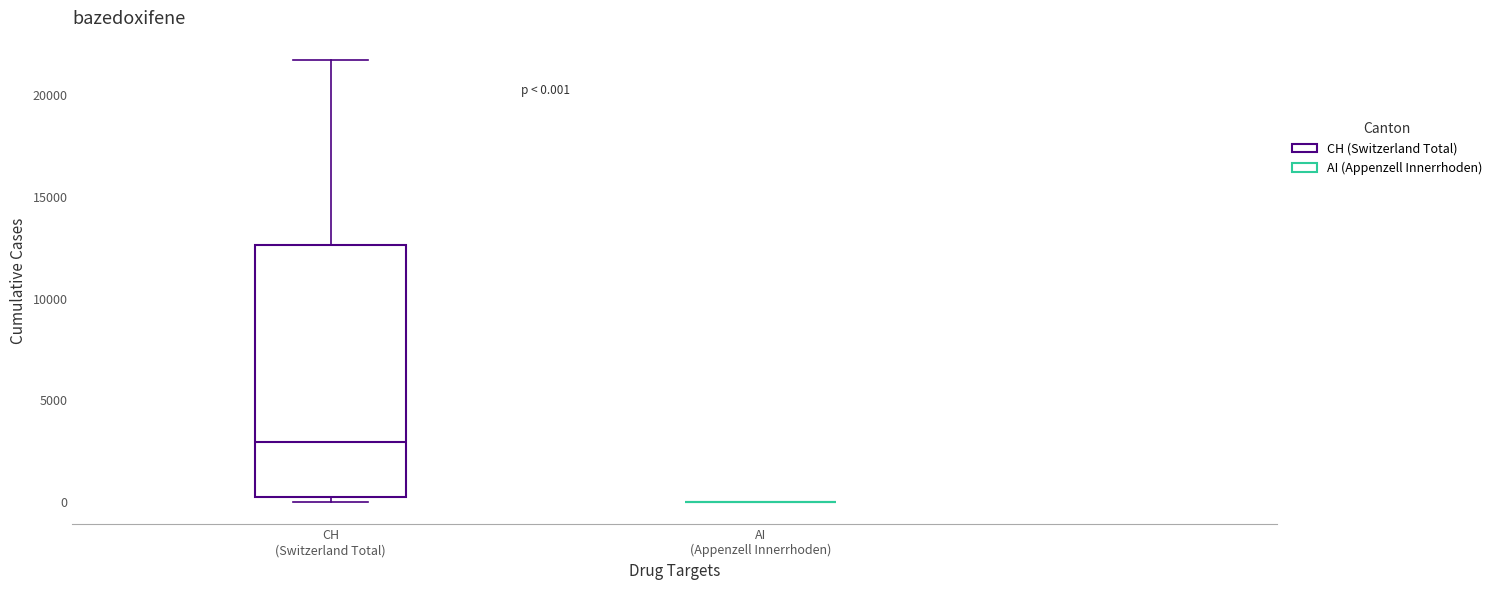

Which box is the tallest, from its lower edge to its upper edge?

CH (Switzerland Total)